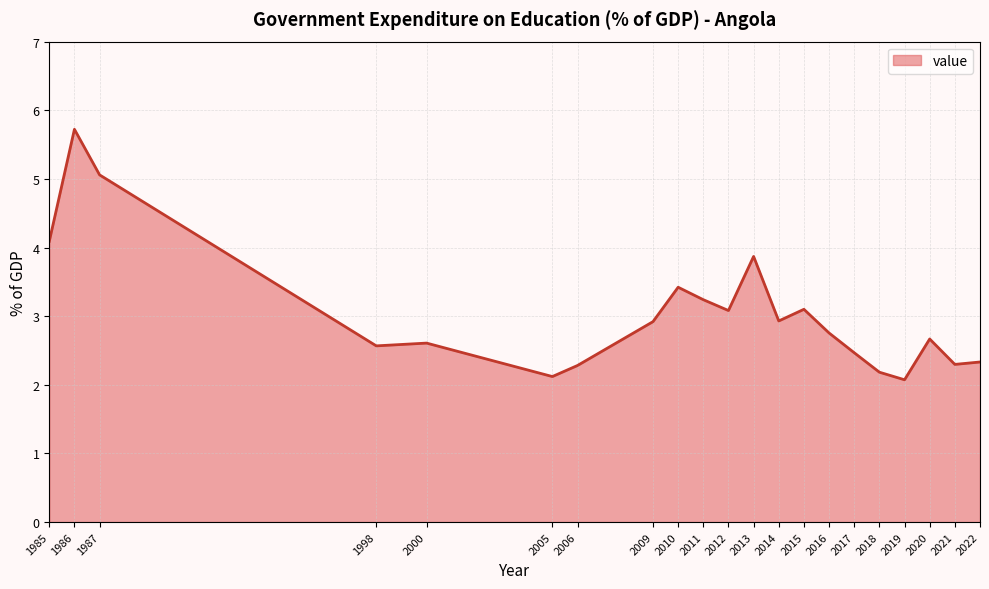

What is the difference between the values at 2010 and 2005?

1.3